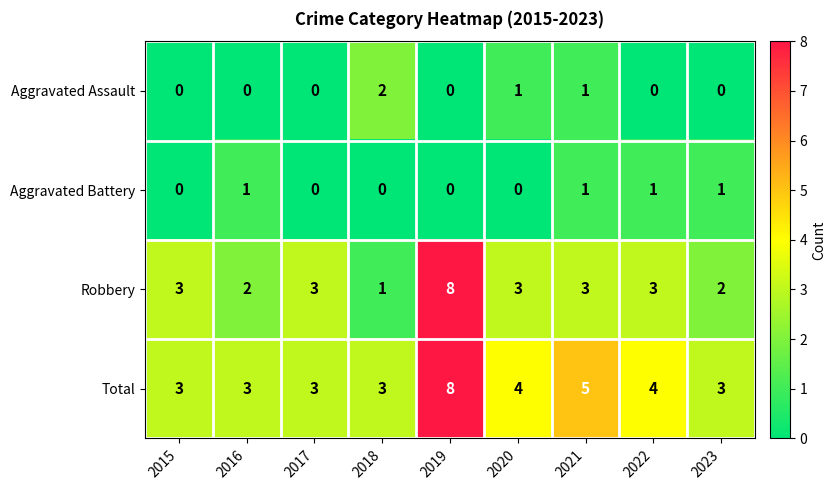

What is the maximum value shown in the chart?

8